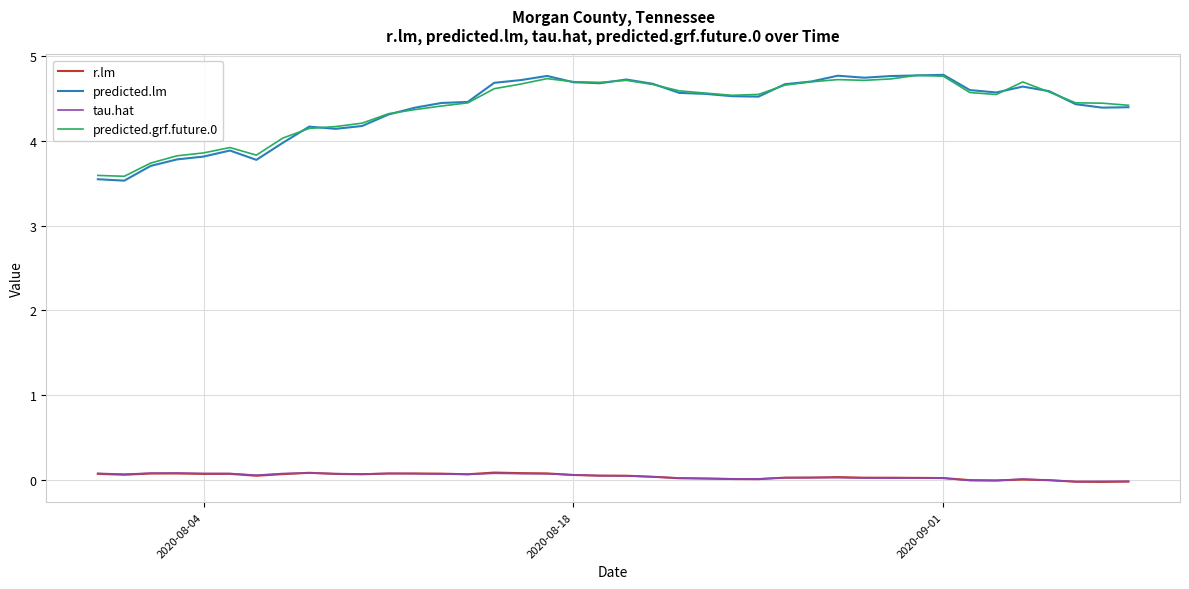

What are all the series names shown in the legend?

r.lm, predicted.lm, tau.hat, predicted.grf.future.0